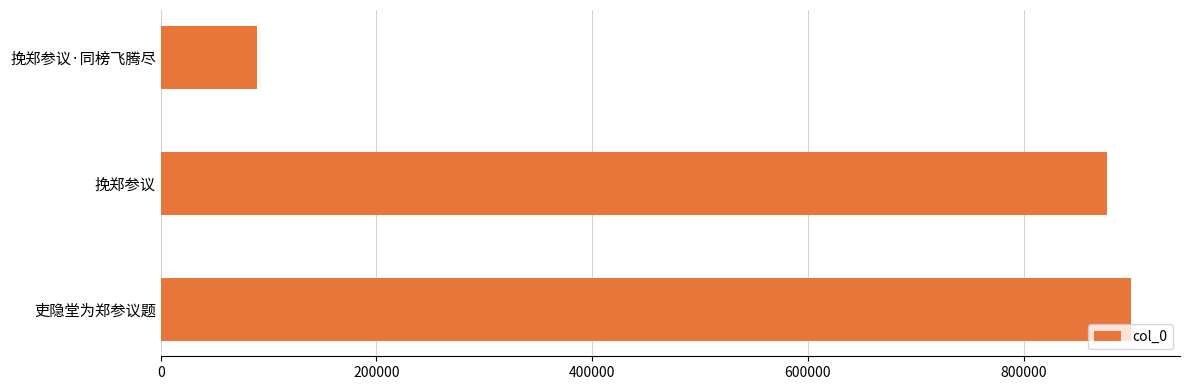

Count the number of data series in this chart.

1